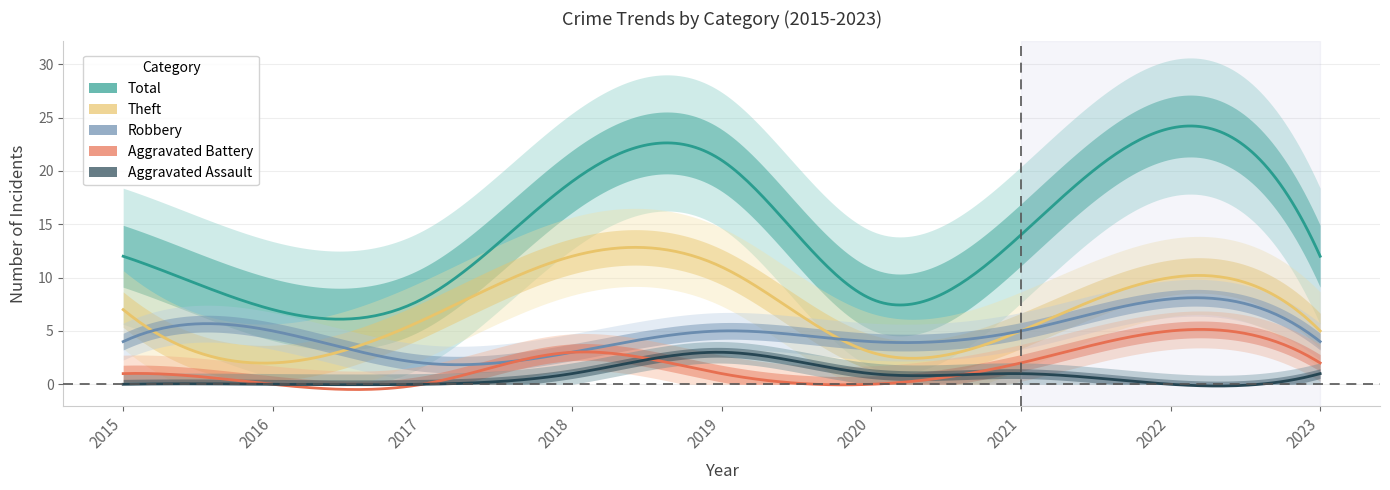

Reading left to right, transcribe all the data shown in this chart.

Robbery: 2015=4	2016=5	2017=2	2018=3	2019=5	2020=4	2021=5	2022=8	2023=4
Theft: 2015=7	2016=2	2017=6	2018=12	2019=11	2020=3	2021=5	2022=10	2023=5
Total: 2015=12	2016=7	2017=8	2018=19	2019=21	2020=8	2021=14	2022=24	2023=12
Aggravated Assault: 2015=0	2016=0	2017=0	2018=1	2019=3	2020=1	2021=1	2022=0	2023=1
Aggravated Battery: 2015=1	2016=0	2017=0	2018=3	2019=1	2020=0	2021=2	2022=5	2023=2